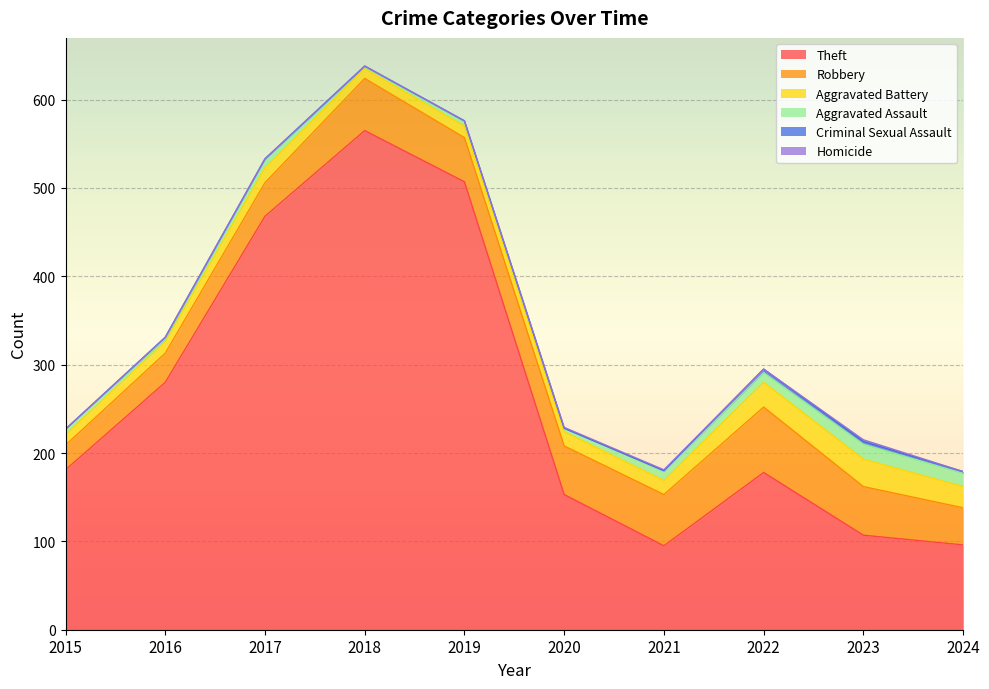

Reading left to right, what are all the values shown in this chart?

Theft: 2015=181	2016=280	2017=468	2018=565	2019=507	2020=153	2021=95	2022=178	2023=107	2024=96
Robbery: 2015=28	2016=33	2017=38	2018=59	2019=50	2020=55	2021=58	2022=74	2023=55	2024=42
Aggravated Battery: 2015=12	2016=13	2017=17	2018=11	2019=13	2020=16	2021=16	2022=28	2023=31	2024=24
Aggravated Assault: 2015=6	2016=3	2017=9	2018=2	2019=5	2020=4	2021=10	2022=11	2023=17	2024=15
Criminal Sexual Assault: 2015=0	2016=2	2017=1	2018=1	2019=1	2020=0	2021=1	2022=4	2023=3	2024=2
Homicide: 2015=0	2016=0	2017=0	2018=0	2019=0	2020=1	2021=1	2022=0	2023=2	2024=0